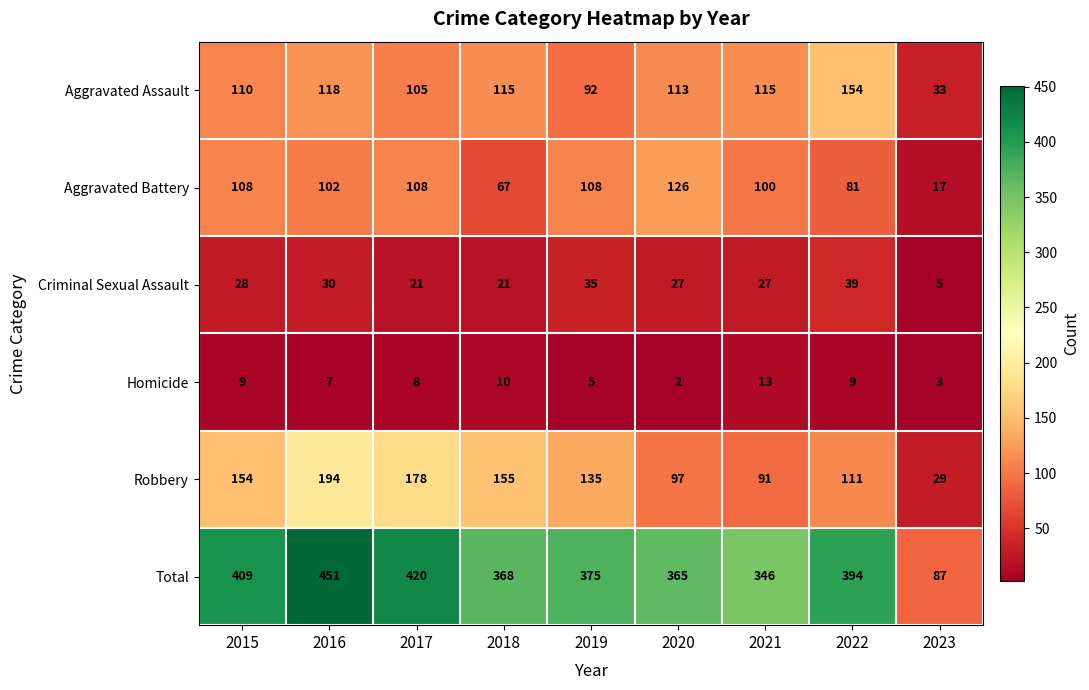

At 2020, list the series in order from largest to smallest.

Total, Aggravated Battery, Aggravated Assault, Robbery, Criminal Sexual Assault, Homicide